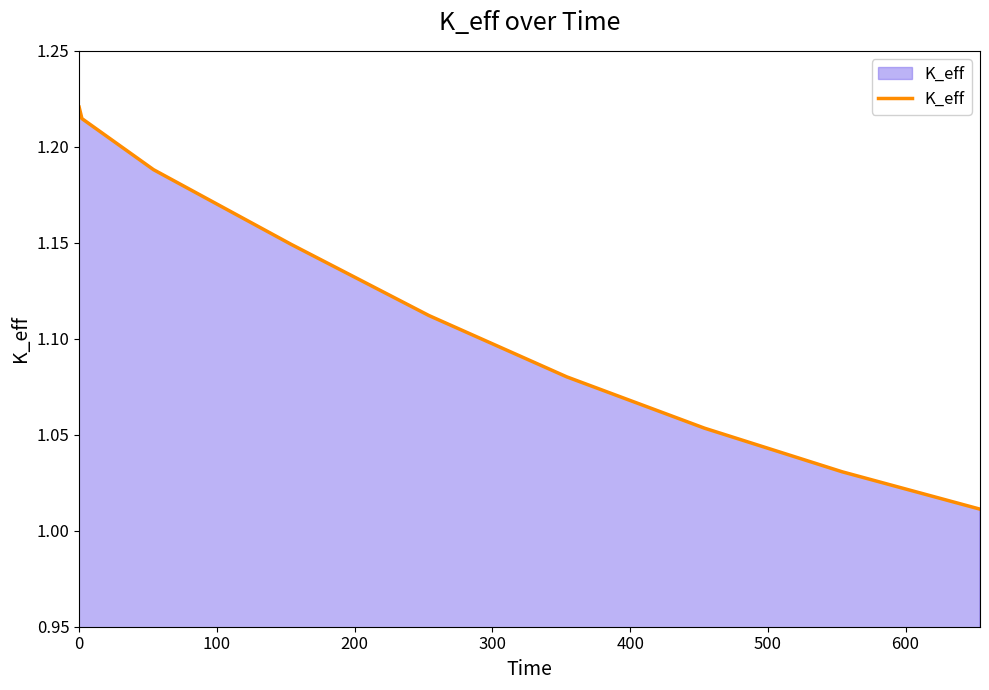

What is the minimum value shown in the chart?

1.0